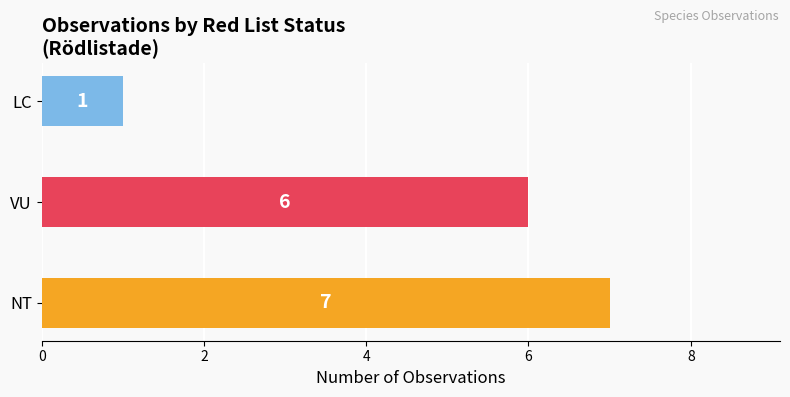

What is the minimum value shown in the chart?

1